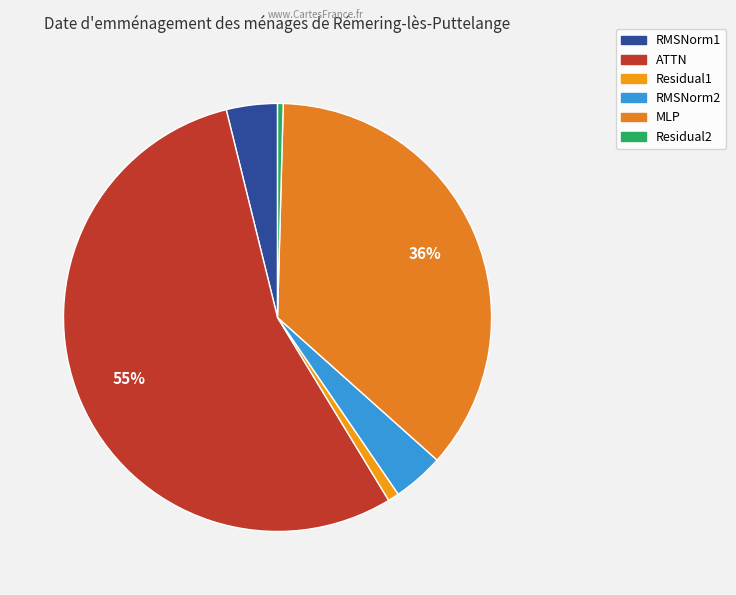

Between Residual1 and RMSNorm2, which is larger?

RMSNorm2